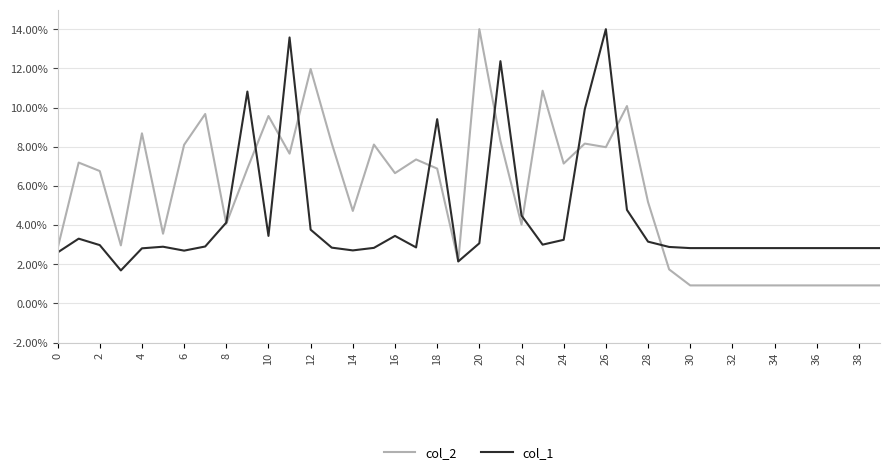

Is this an area chart (filled region under the line)?

No